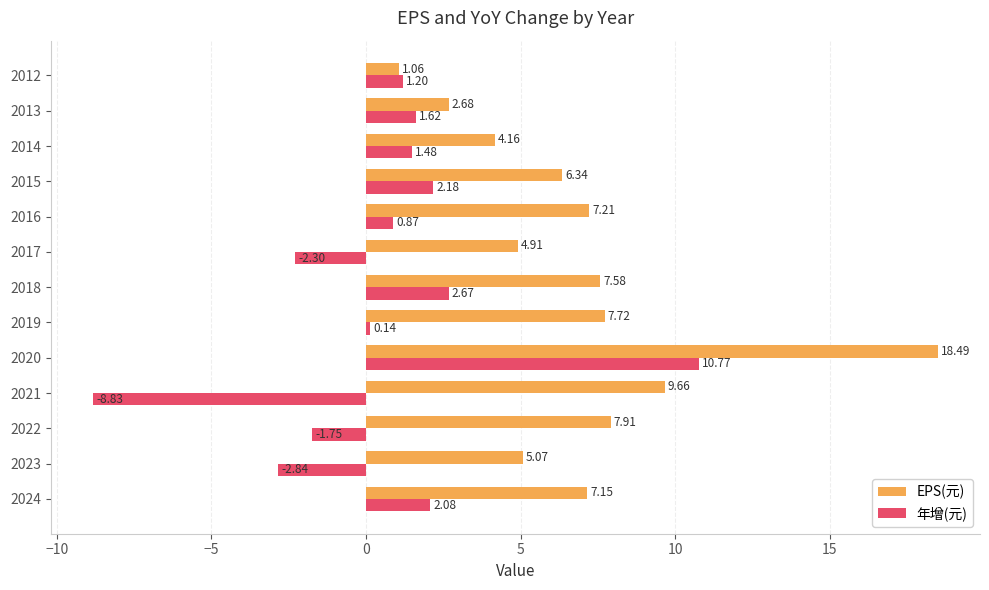

What is the difference between the highest and lowest values at 2020?

7.7